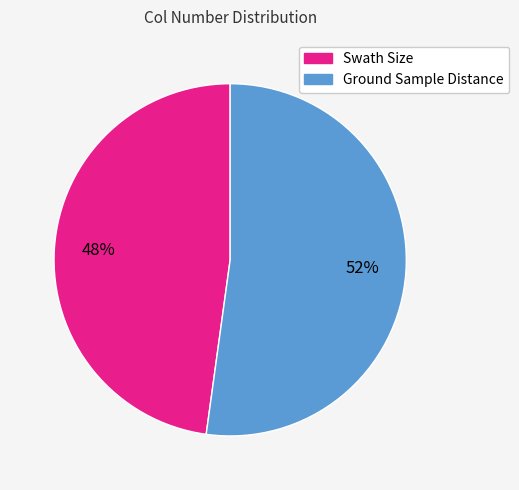

To the nearest percent, what percentage of the pie is Swath Size?

48%